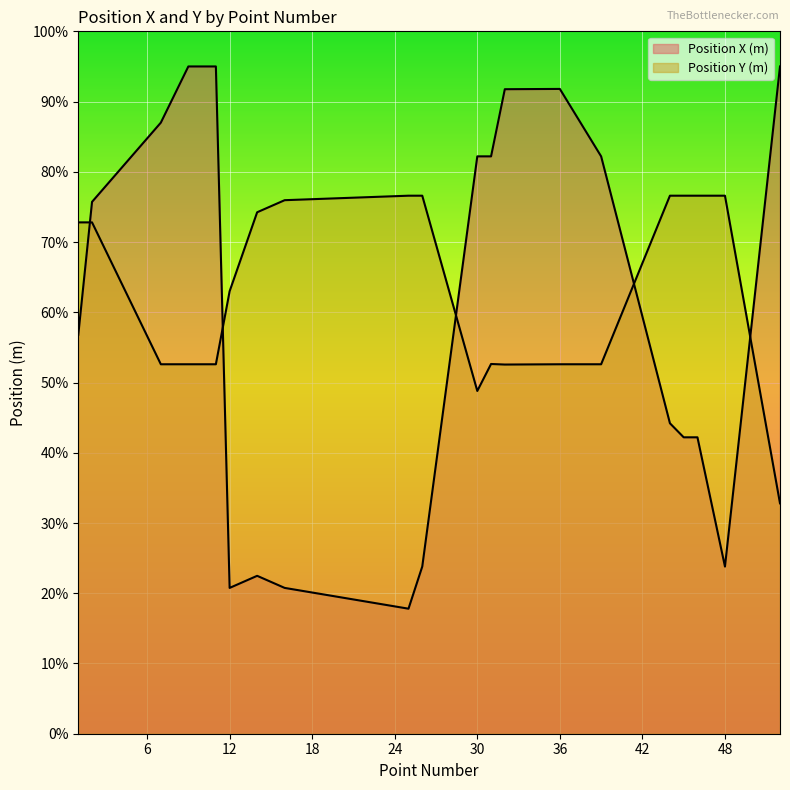

Which series ends up on top after the final intersection of Position X (m) and Position Y (m)?

Position X (m)